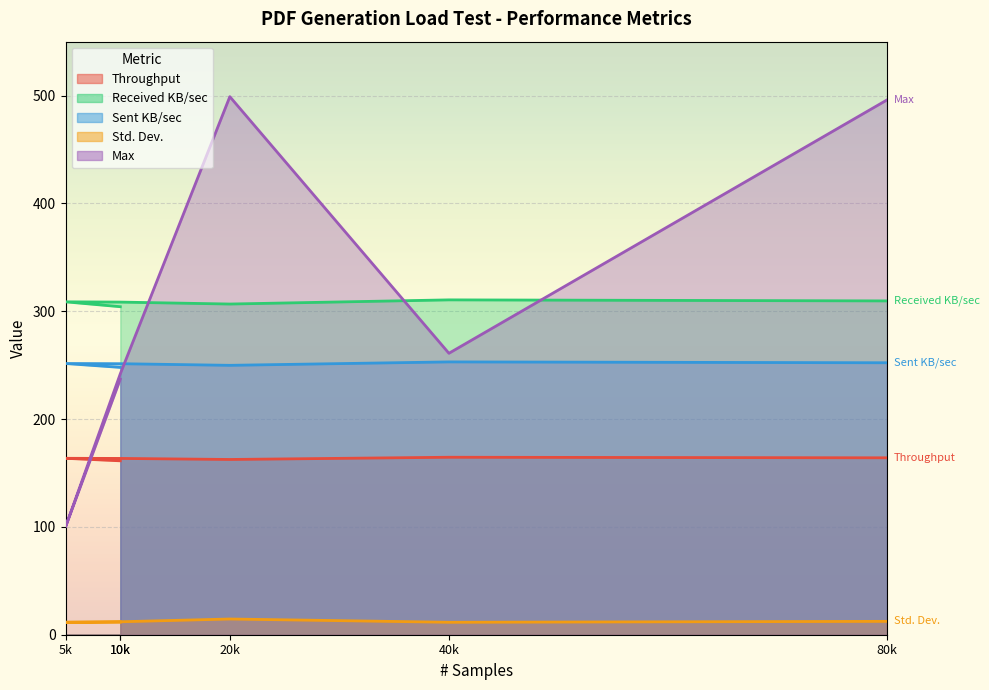

Reading right to left, list all the values displayed in this chart.

Throughput: 164.1	164.6	162.5	163.5	163.6	161.3
Received KB/sec: 309.6	310.5	306.7	308.5	308.7	304.2
Sent KB/sec: 252.2	253.0	249.8	251.3	251.5	247.9
Std. Dev.: 12.4	11.5	14.6	12.0	11.6	11.7
Max: 496.0	261.0	499.0	242.0	100.0	237.0